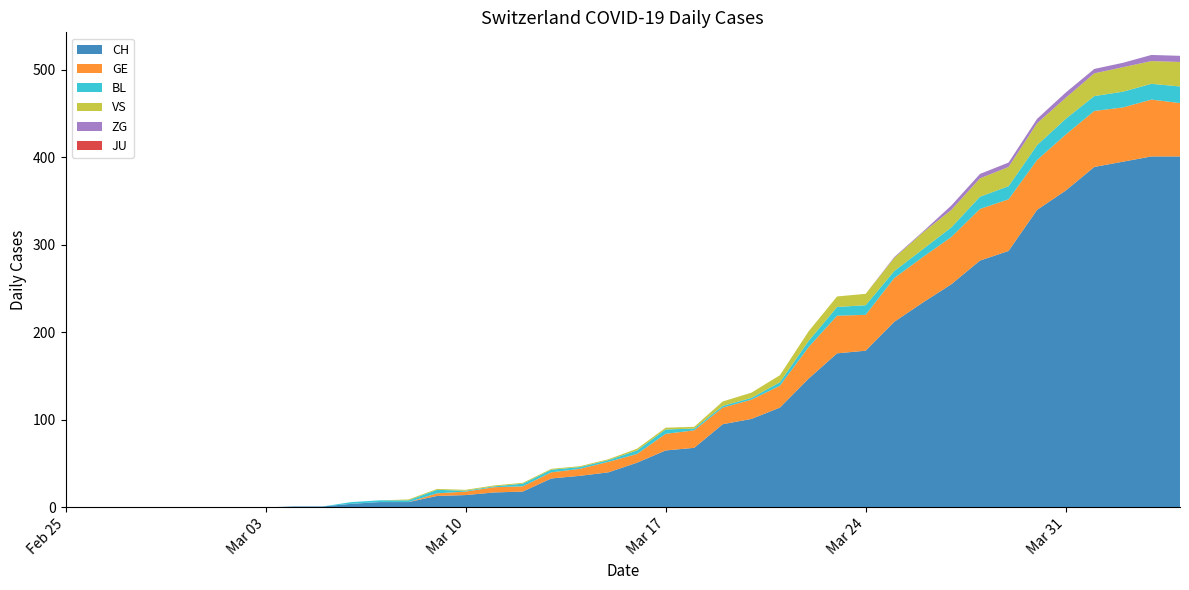

Reading left to right, extract all data points from this chart.

CH: 2020-02-25=0	2020-02-26=0	2020-02-27=0	2020-02-28=0	2020-02-29=0	2020-03-01=0	2020-03-02=0	2020-03-03=0	2020-03-04=1	2020-03-05=1	2020-03-06=4	2020-03-07=6	2020-03-08=6	2020-03-09=13	2020-03-10=14	2020-03-11=17	2020-03-12=18	2020-03-13=33	2020-03-14=36	2020-03-15=40	2020-03-16=51	2020-03-17=65	2020-03-18=68	2020-03-19=95	2020-03-20=101	2020-03-21=114	2020-03-22=147	2020-03-23=176	2020-03-24=179	2020-03-25=212	2020-03-26=234	2020-03-27=255	2020-03-28=282	2020-03-29=293	2020-03-30=340	2020-03-31=362	2020-04-01=389	2020-04-02=395	2020-04-03=401	2020-04-04=401
GE: 2020-02-25=0	2020-02-26=0	2020-02-27=0	2020-02-28=0	2020-02-29=0	2020-03-01=0	2020-03-02=0	2020-03-03=0	2020-03-04=0	2020-03-05=0	2020-03-06=0	2020-03-07=0	2020-03-08=0	2020-03-09=3	2020-03-10=4	2020-03-11=6	2020-03-12=6	2020-03-13=7	2020-03-14=8	2020-03-15=12	2020-03-16=10	2020-03-17=19	2020-03-18=20	2020-03-19=19	2020-03-20=22	2020-03-21=25	2020-03-22=36	2020-03-23=43	2020-03-24=41	2020-03-25=50	2020-03-26=52	2020-03-27=54	2020-03-28=59	2020-03-29=59	2020-03-30=57	2020-03-31=64	2020-04-01=64	2020-04-02=62	2020-04-03=65	2020-04-04=61
BL: 2020-02-25=0	2020-02-26=0	2020-02-27=0	2020-02-28=0	2020-02-29=0	2020-03-01=0	2020-03-02=0	2020-03-03=0	2020-03-04=0	2020-03-05=0	2020-03-06=2	2020-03-07=2	2020-03-08=2	2020-03-09=4	2020-03-10=1	2020-03-11=1	2020-03-12=3	2020-03-13=3	2020-03-14=2	2020-03-15=2	2020-03-16=4	2020-03-17=5	2020-03-18=2	2020-03-19=2	2020-03-20=2	2020-03-21=4	2020-03-22=7	2020-03-23=10	2020-03-24=11	2020-03-25=8	2020-03-26=9	2020-03-27=11	2020-03-28=14	2020-03-29=15	2020-03-30=17	2020-03-31=18	2020-04-01=17	2020-04-02=18	2020-04-03=18	2020-04-04=19
VS: 2020-02-25=0	2020-02-26=0	2020-02-27=0	2020-02-28=0	2020-02-29=0	2020-03-01=0	2020-03-02=0	2020-03-03=0	2020-03-04=0	2020-03-05=0	2020-03-06=0	2020-03-07=0	2020-03-08=1	2020-03-09=1	2020-03-10=1	2020-03-11=1	2020-03-12=1	2020-03-13=1	2020-03-14=1	2020-03-15=1	2020-03-16=2	2020-03-17=2	2020-03-18=2	2020-03-19=5	2020-03-20=6	2020-03-21=8	2020-03-22=11	2020-03-23=12	2020-03-24=13	2020-03-25=15	2020-03-26=19	2020-03-27=20	2020-03-28=21	2020-03-29=22	2020-03-30=25	2020-03-31=24	2020-04-01=26	2020-04-02=28	2020-04-03=26	2020-04-04=28
ZG: 2020-02-25=0	2020-02-26=0	2020-02-27=0	2020-02-28=0	2020-02-29=0	2020-03-01=0	2020-03-02=0	2020-03-03=0	2020-03-04=0	2020-03-05=0	2020-03-06=0	2020-03-07=0	2020-03-08=0	2020-03-09=0	2020-03-10=0	2020-03-11=0	2020-03-12=0	2020-03-13=0	2020-03-14=0	2020-03-15=0	2020-03-16=0	2020-03-17=0	2020-03-18=0	2020-03-19=0	2020-03-20=0	2020-03-21=0	2020-03-22=0	2020-03-23=0	2020-03-24=0	2020-03-25=1	2020-03-26=1	2020-03-27=5	2020-03-28=5	2020-03-29=5	2020-03-30=5	2020-03-31=6	2020-04-01=5	2020-04-02=5	2020-04-03=7	2020-04-04=7
JU: 2020-02-25=0	2020-02-26=0	2020-02-27=0	2020-02-28=0	2020-02-29=0	2020-03-01=0	2020-03-02=0	2020-03-03=0	2020-03-04=0	2020-03-05=0	2020-03-06=0	2020-03-07=0	2020-03-08=0	2020-03-09=0	2020-03-10=0	2020-03-11=0	2020-03-12=0	2020-03-13=0	2020-03-14=0	2020-03-15=0	2020-03-16=0	2020-03-17=0	2020-03-18=0	2020-03-19=0	2020-03-20=0	2020-03-21=0	2020-03-22=0	2020-03-23=0	2020-03-24=0	2020-03-25=0	2020-03-26=0	2020-03-27=0	2020-03-28=0	2020-03-29=0	2020-03-30=0	2020-03-31=0	2020-04-01=0	2020-04-02=0	2020-04-03=0	2020-04-04=0